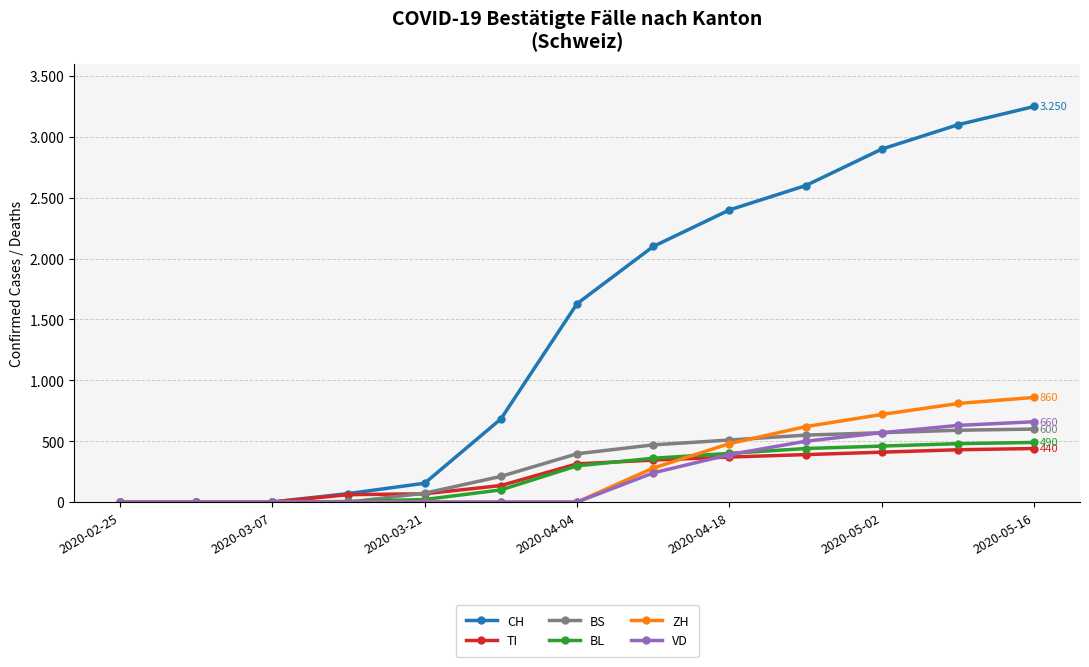

Is this an area chart (filled region under the line)?

No